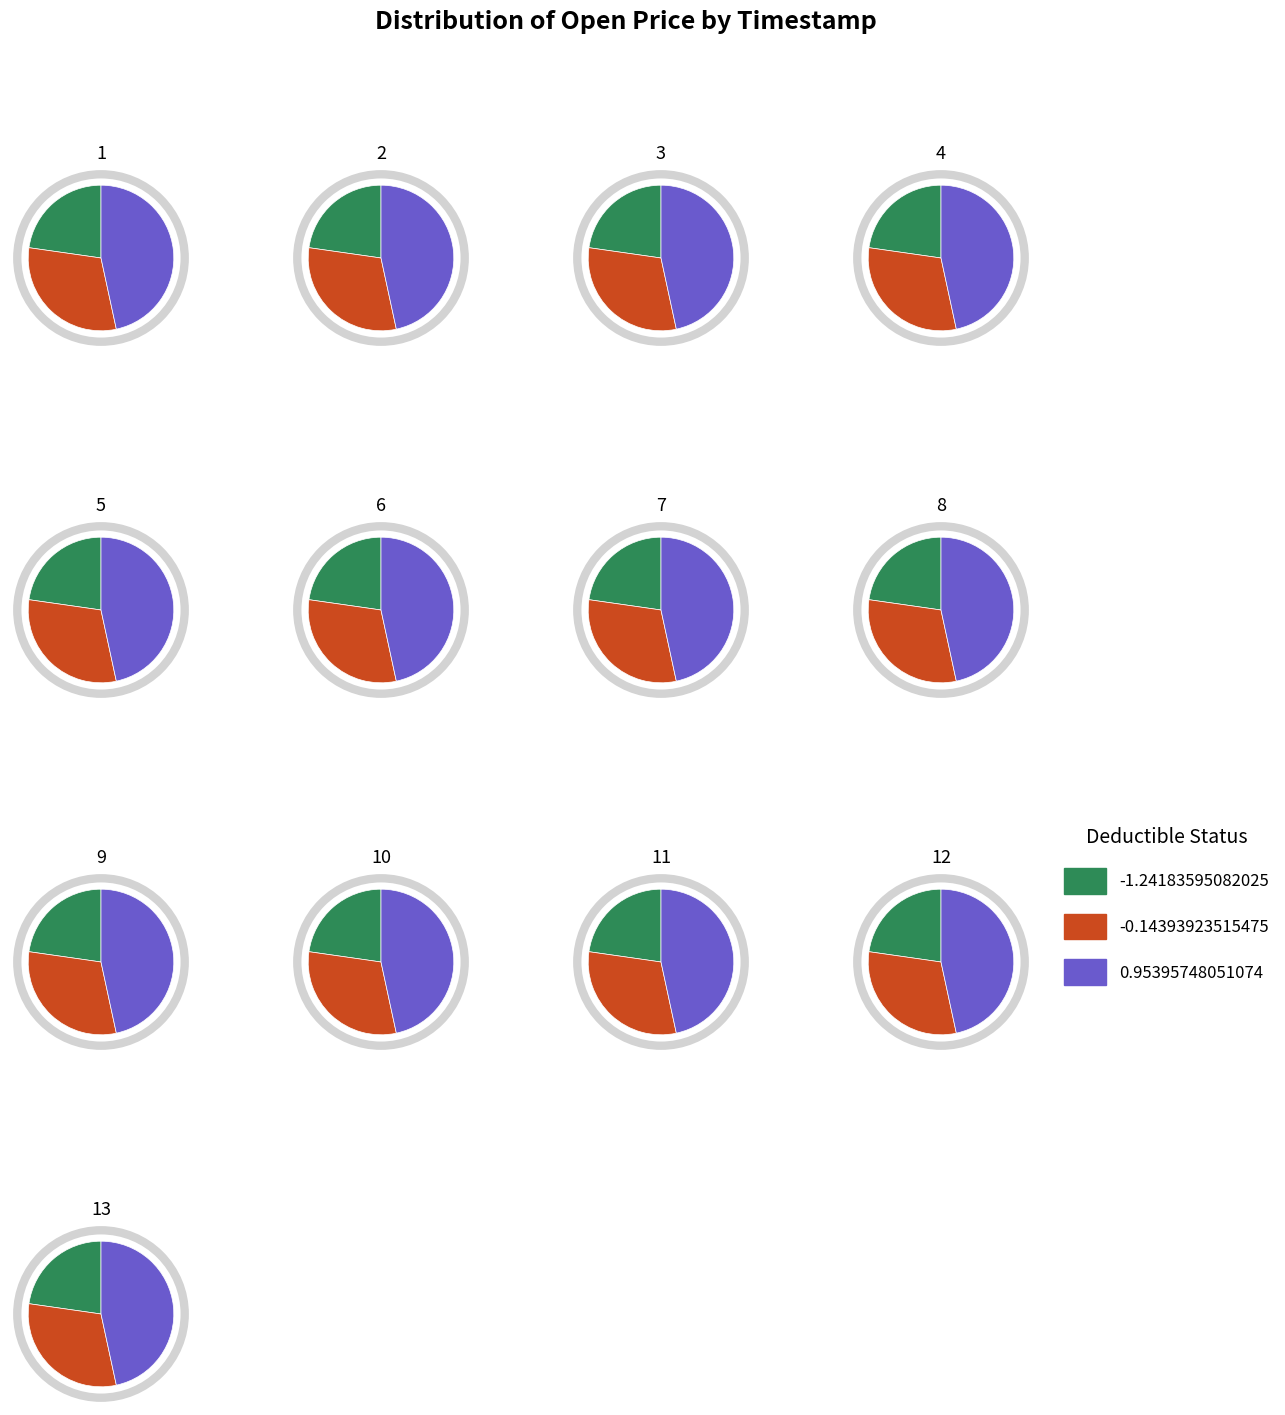

The 2021-07-21 13:00 slice represents 18% of the pie. True or false?

False